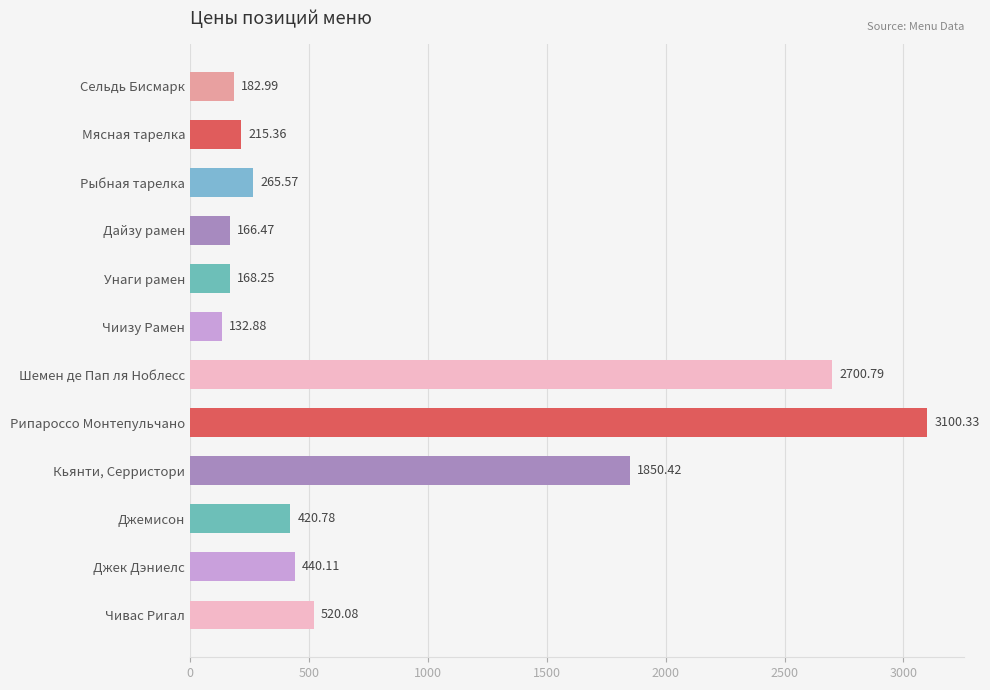

At which label is the value closest to 1616?

Кьянти, Серристори